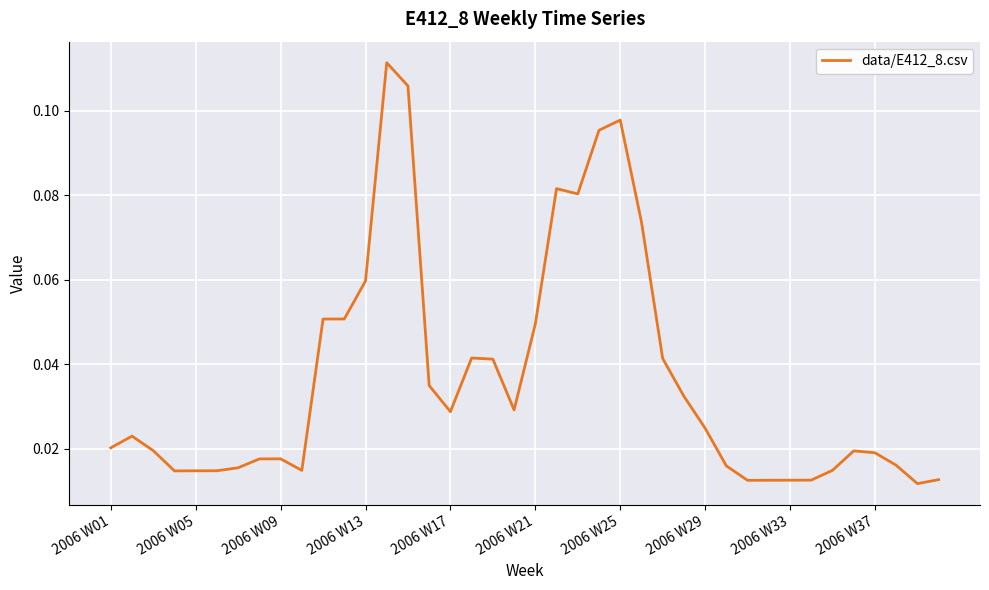

Count the values in the range 0 to 1.

40